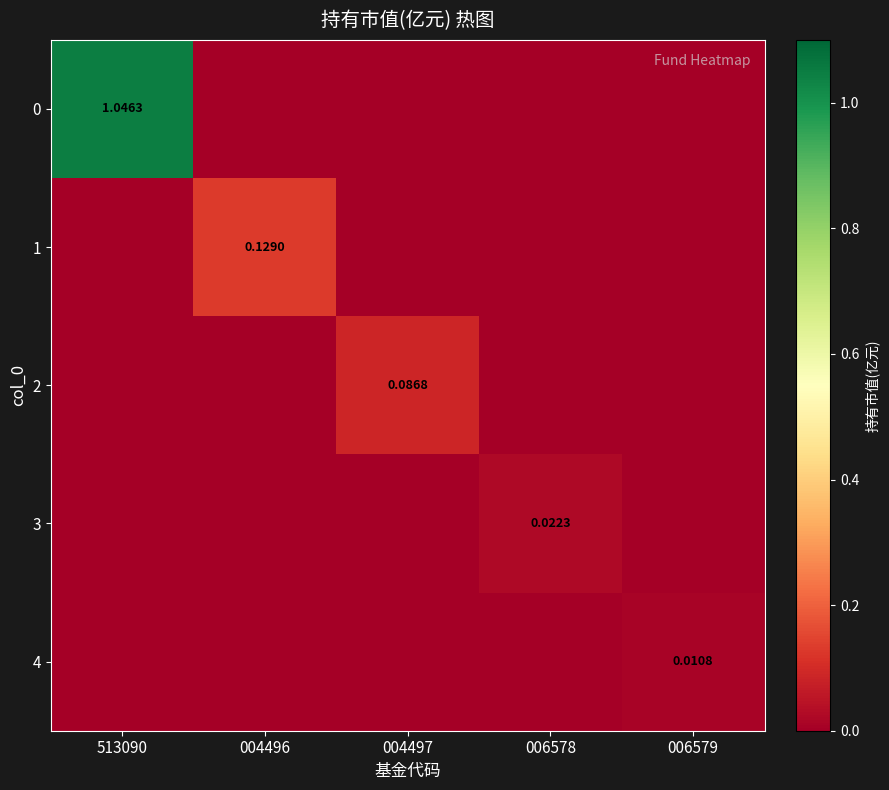

At which category is the sum across all series the highest?

513090